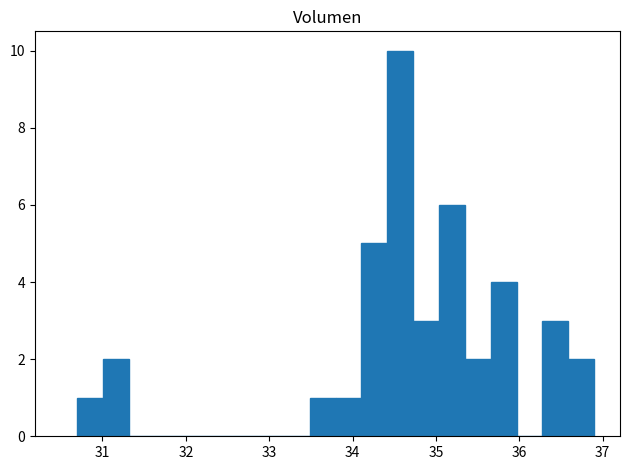

Around what value on the x-axis is the tallest bar? Give the approximate position of its centre, as read against the axis.

34.6